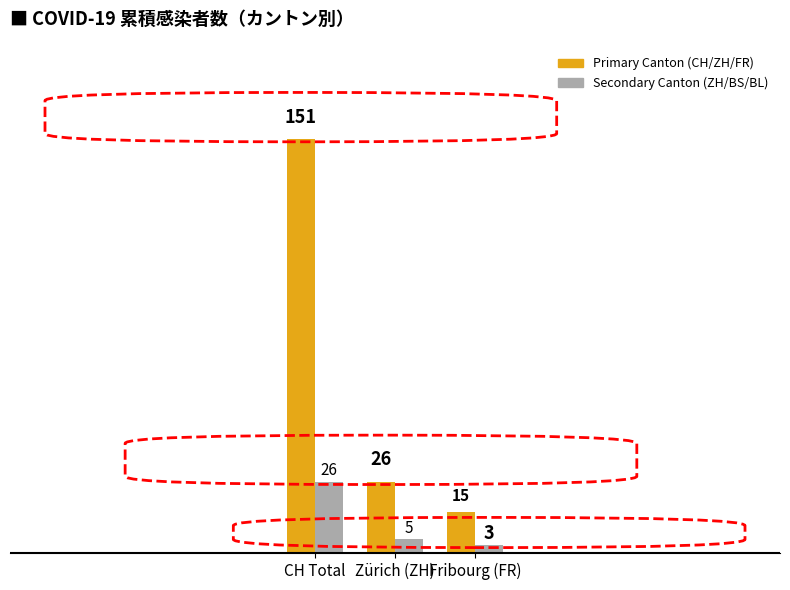

Which category has the highest value across all series?

CH Total